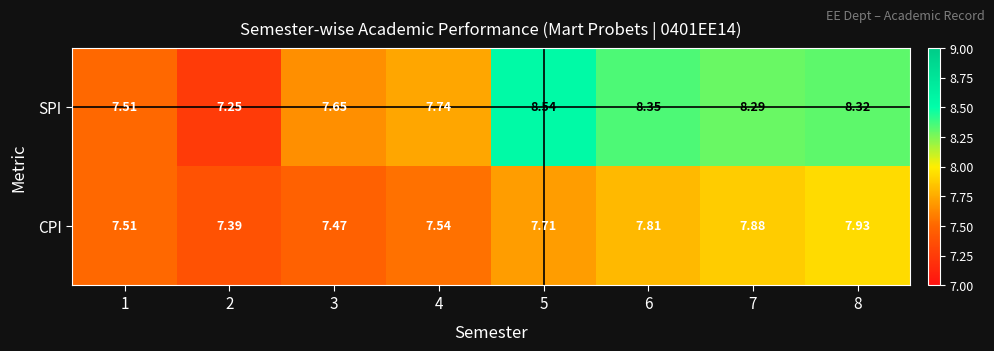

Which series changed the most between 4 and 6?

SPI